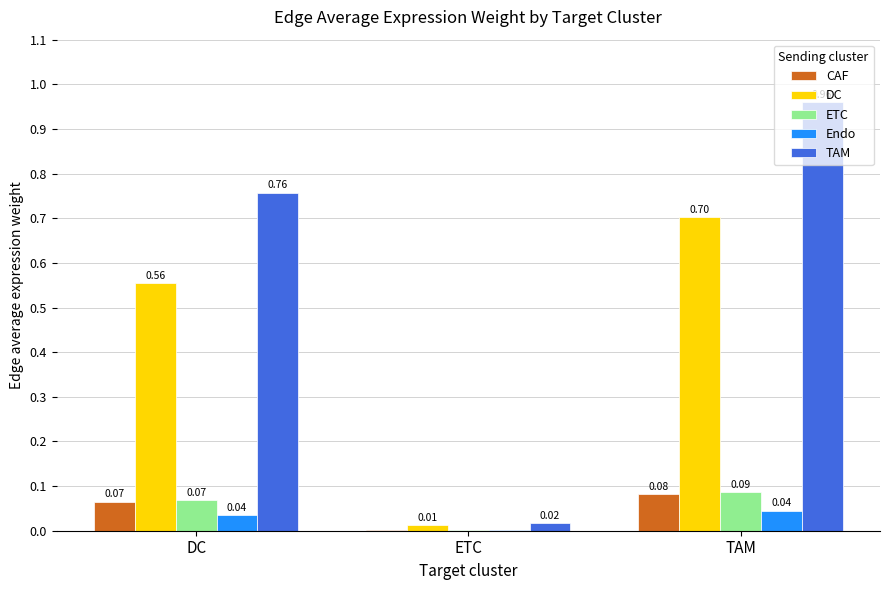

What is the sum of all DC values?

1.3